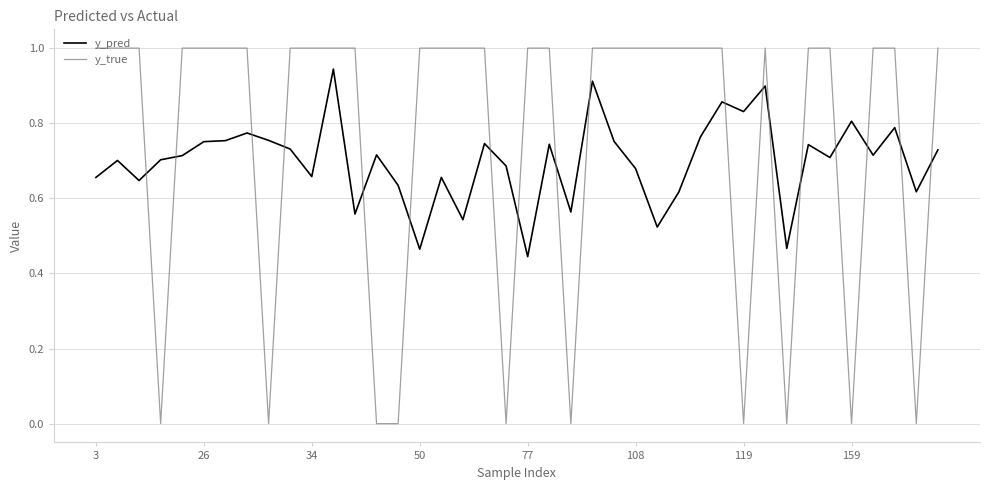

How many intersections are there between y_true and y_pred?

18